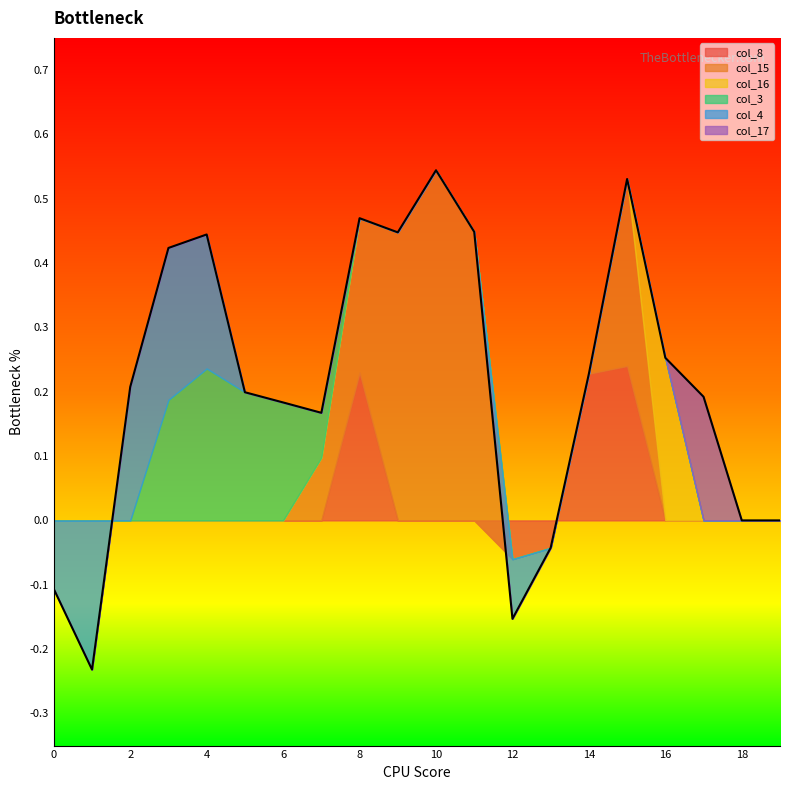

Does the chart display data point markers on the line(s)?

No